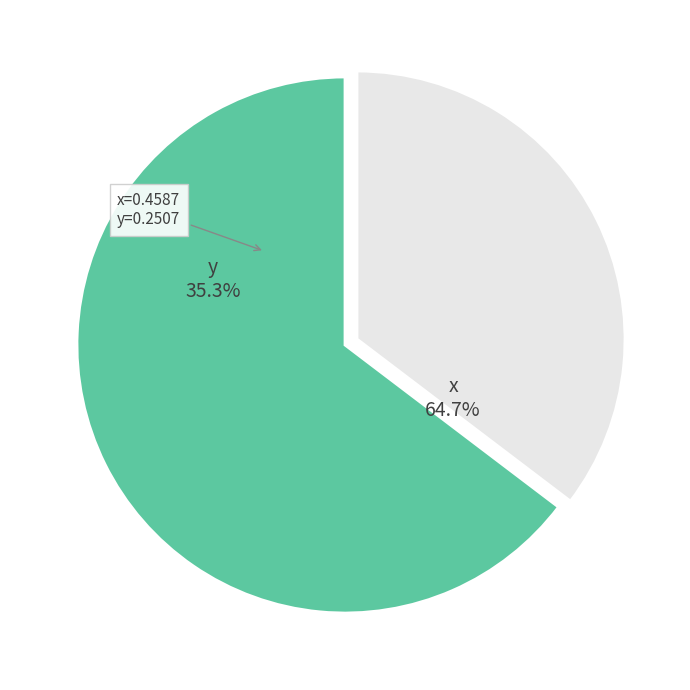

Is y the majority of the pie?

No